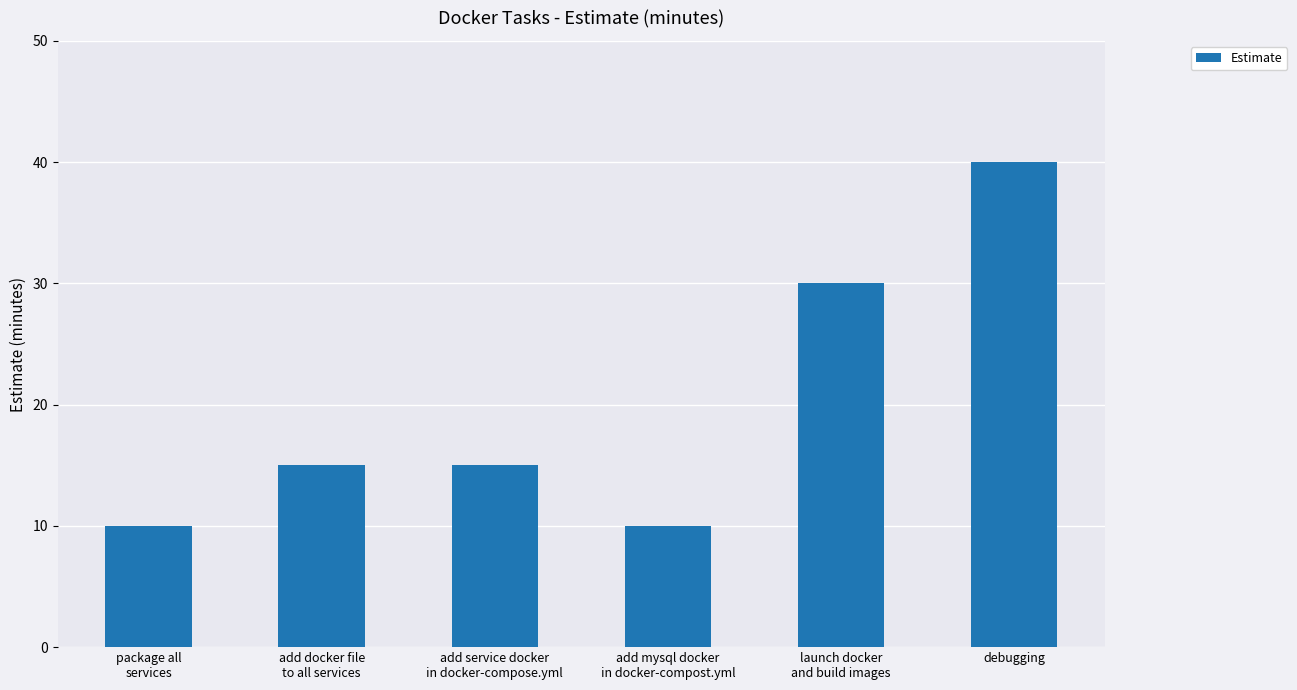

How many series are shown in this chart?

1